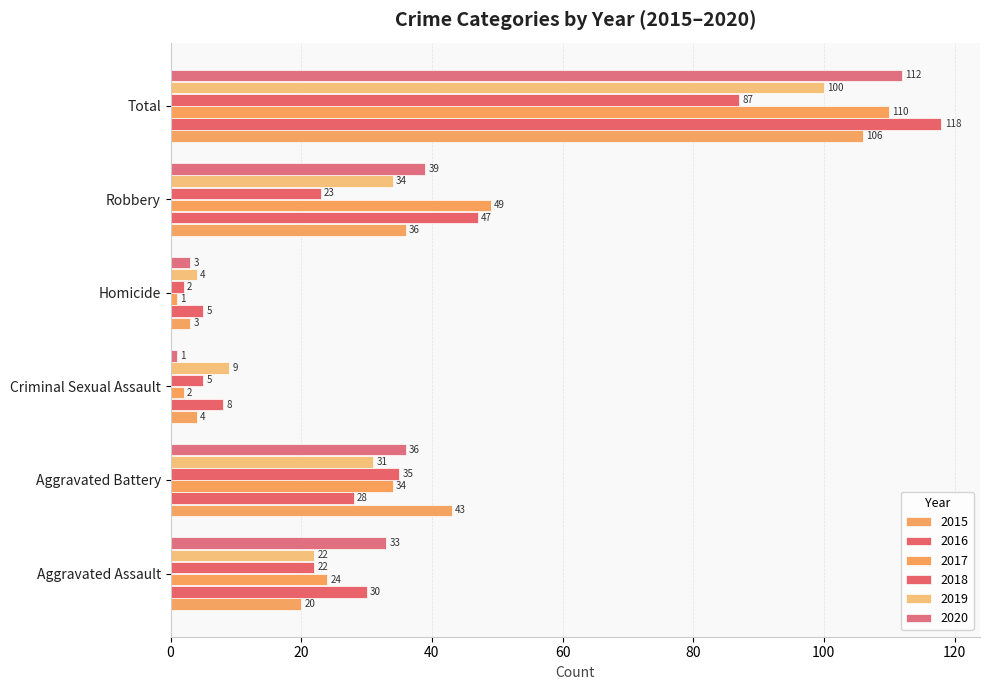

What is the label of the 4th bar from the left?

Homicide